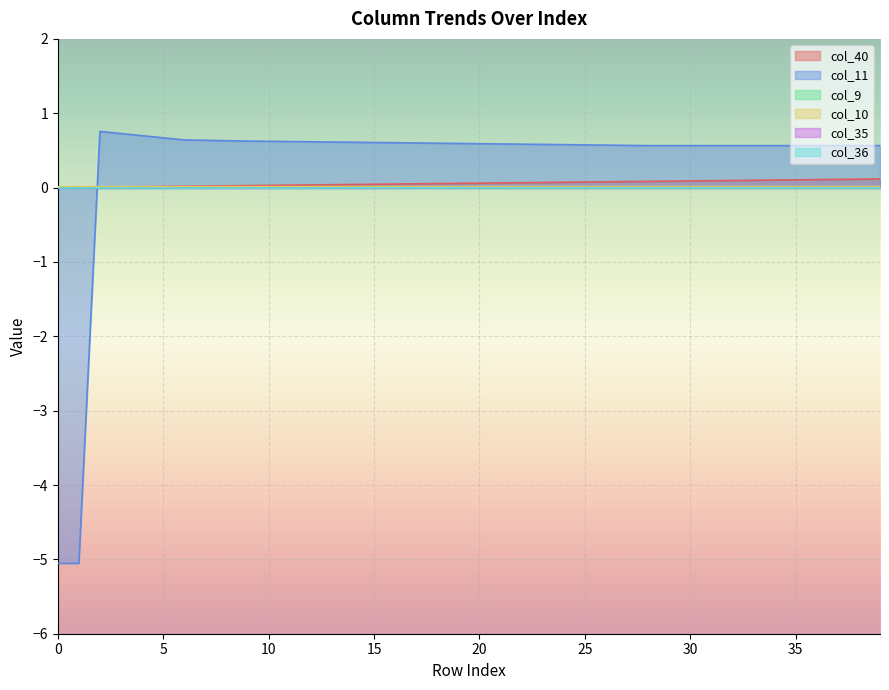

What is the spread (max minus min) of values at 12?

0.6